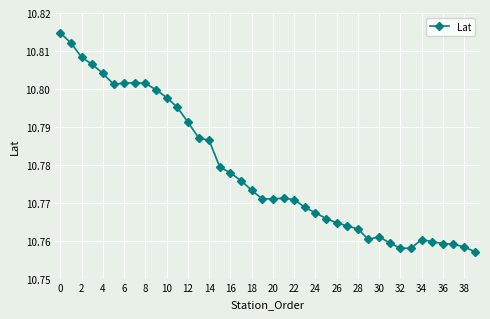

What is the sum of all values?

431.1